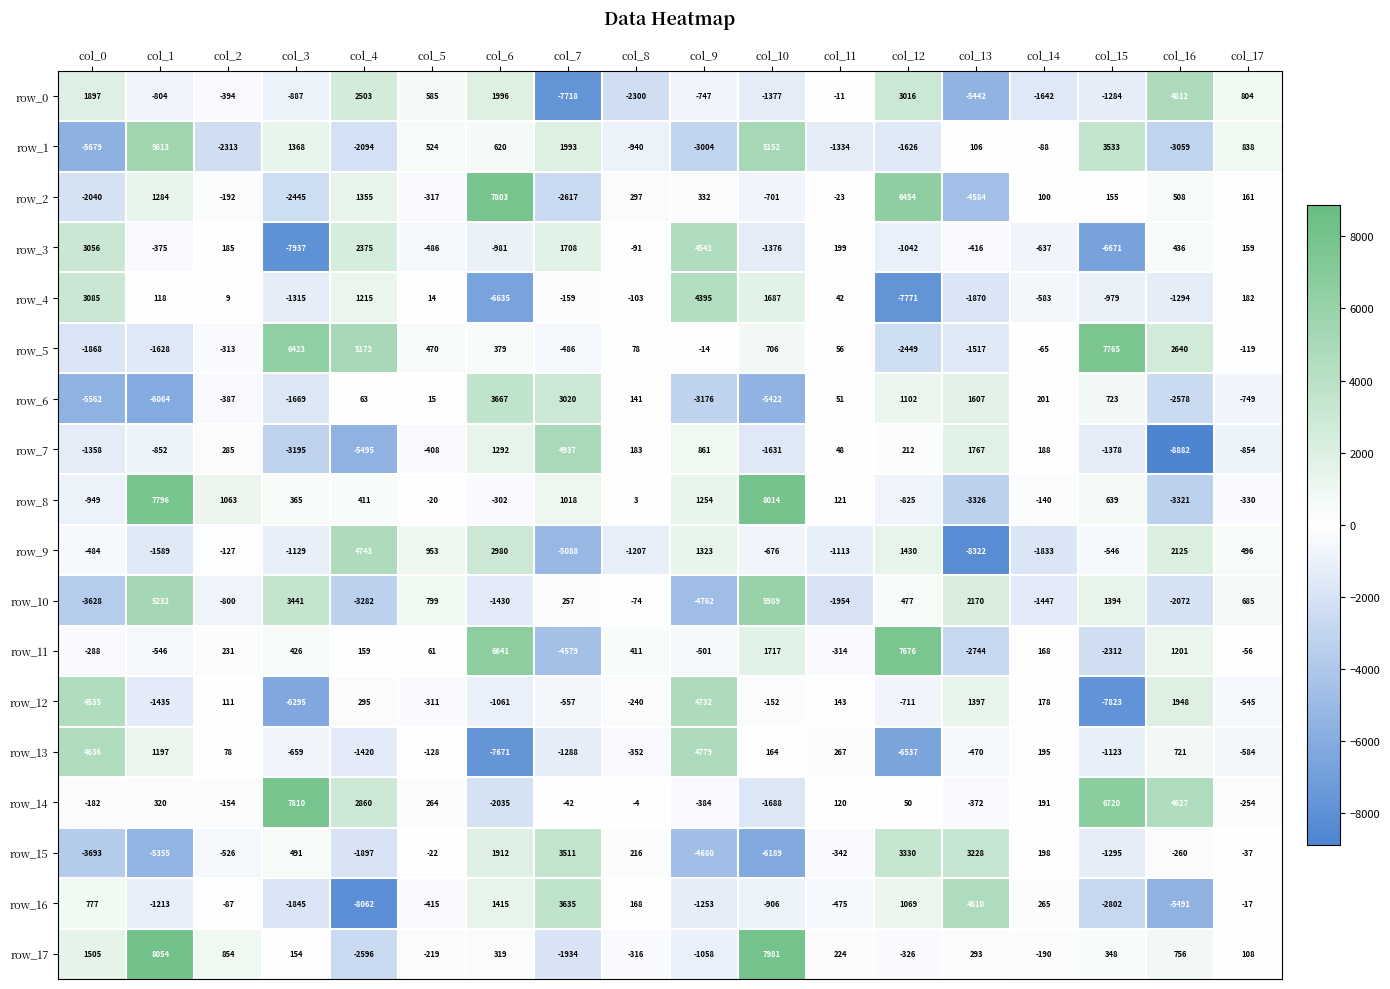

What is the spread (max minus min) of values at col_11?

2221